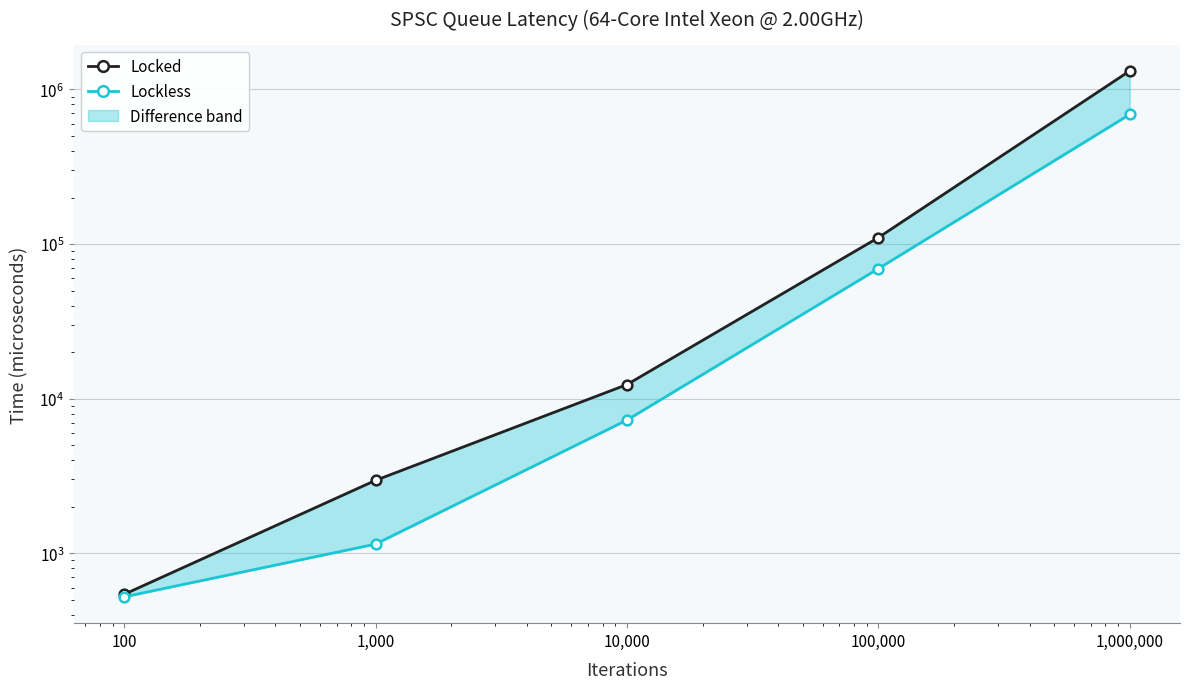

At which category is the sum across all series the highest?

1,000,000